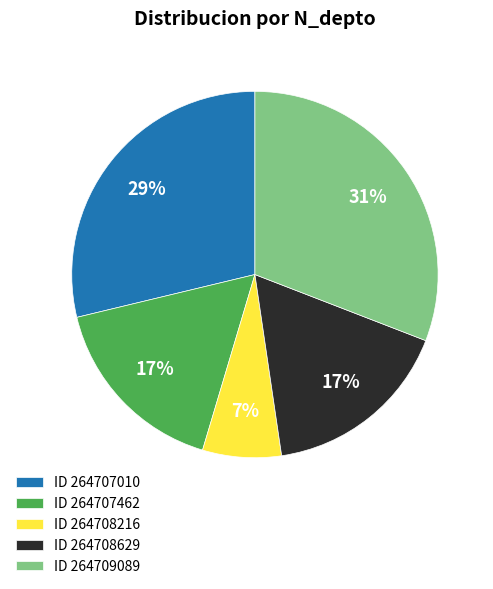

What is the smallest slice in the pie chart?

ID 264708216